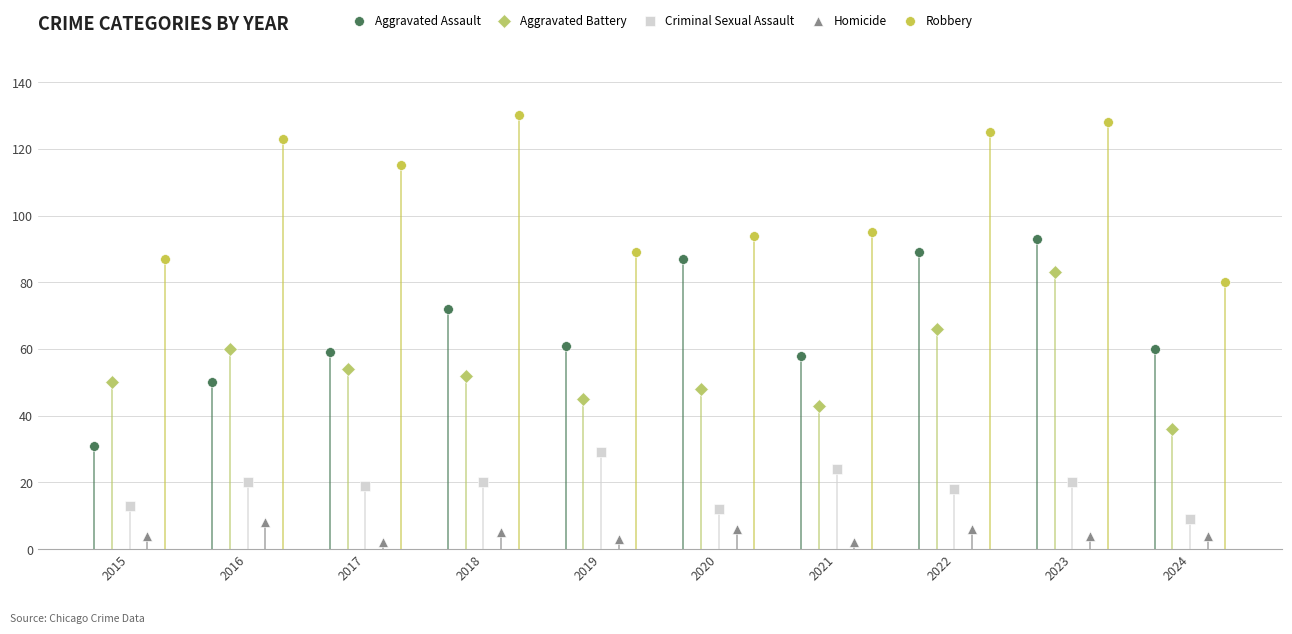

Which series reaches the maximum Y coordinate?

Robbery